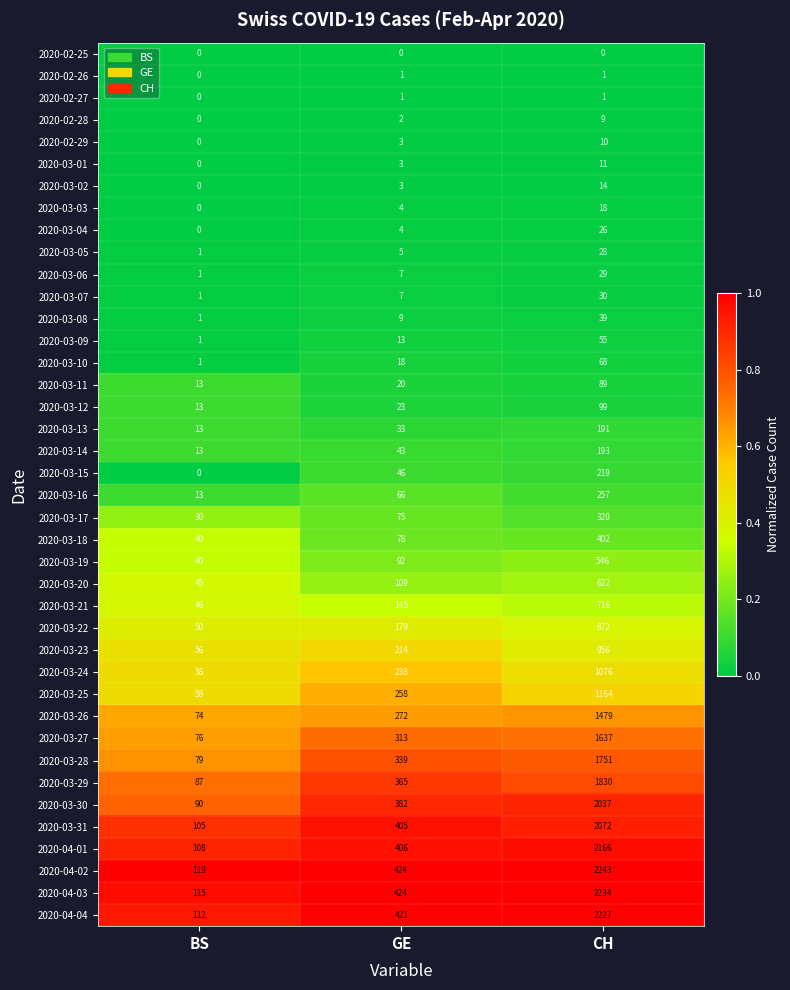

Which label corresponds to the largest value in the chart?

CH